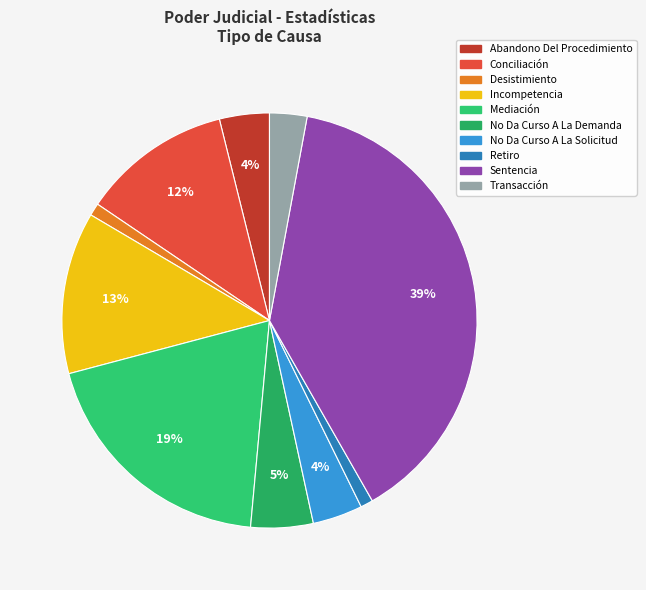

To the nearest percent, what is the combined percentage of Retiro and Mediación?

20%